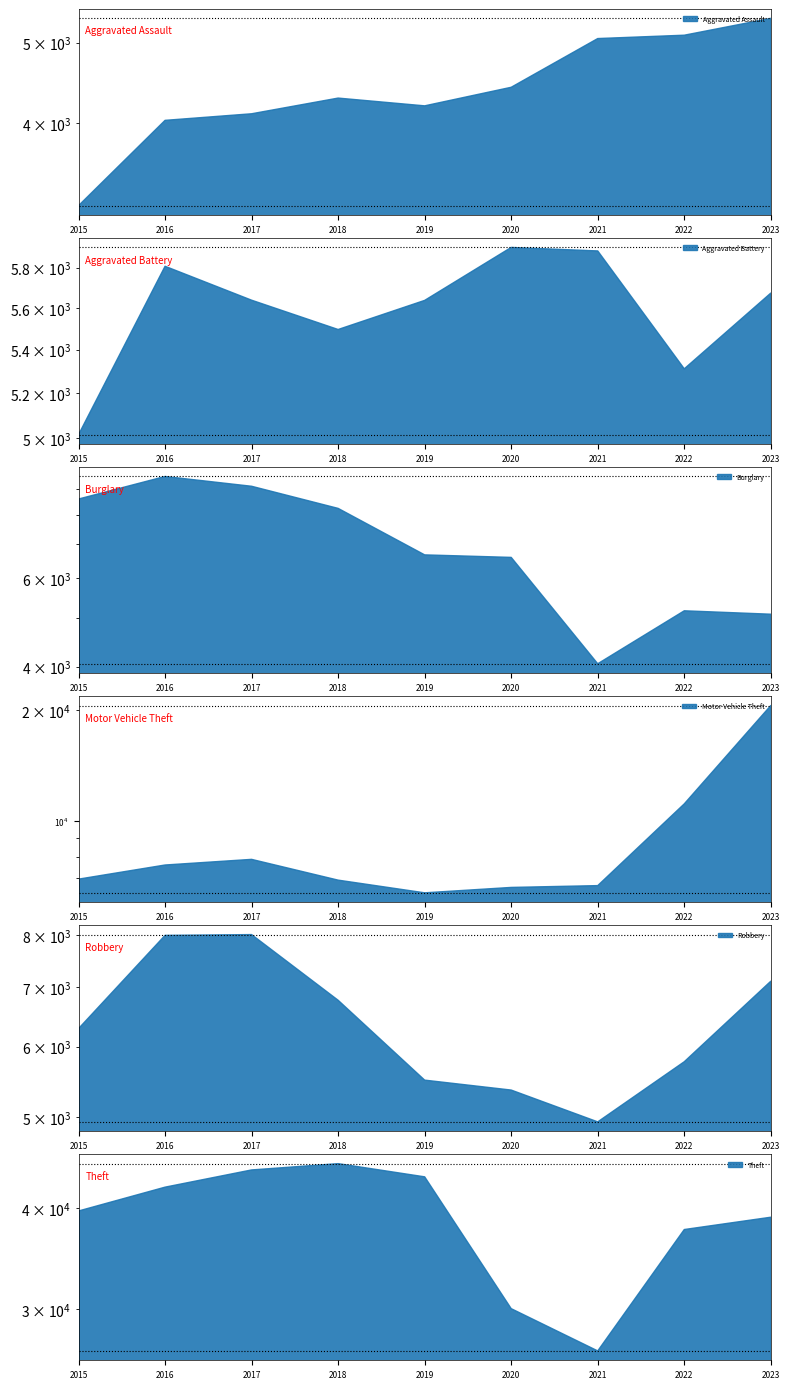

True or false: Motor Vehicle Theft and Theft intersect in this chart.

False